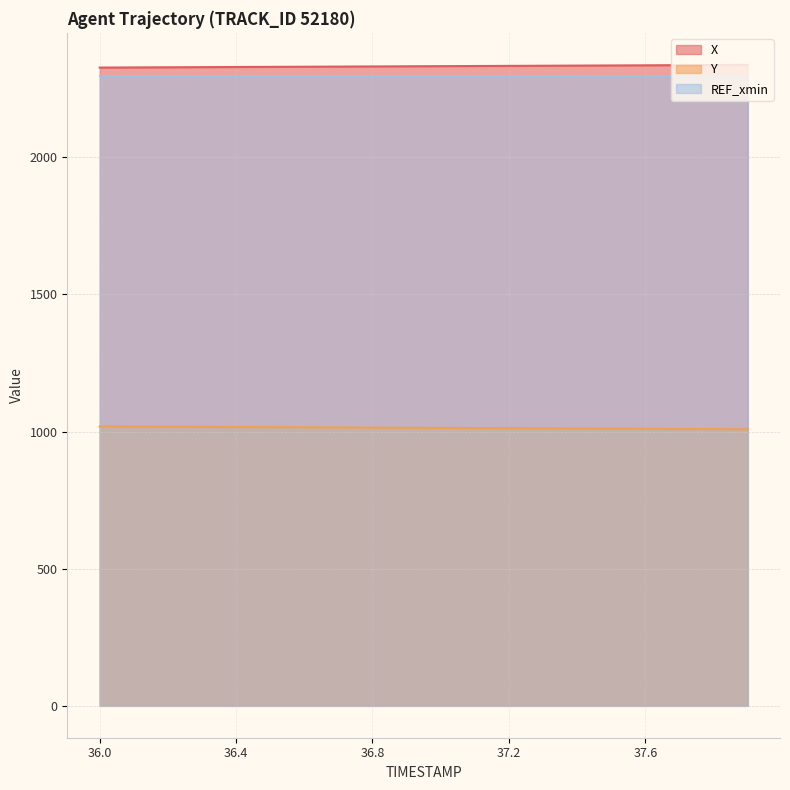

What are all the series names shown in the legend?

X, Y, REF_xmin